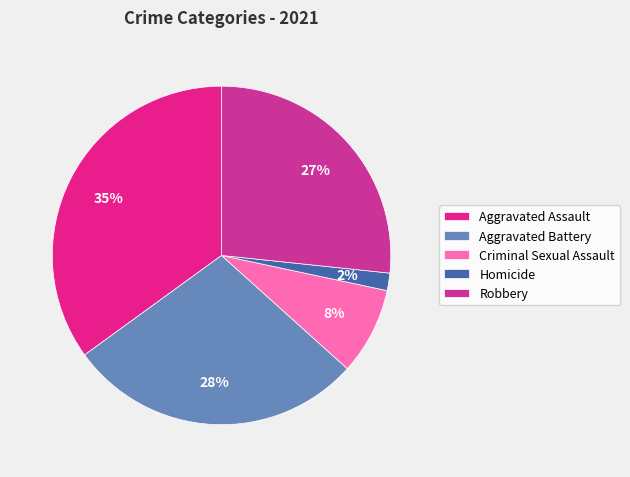

Does any single category account for the majority?

No